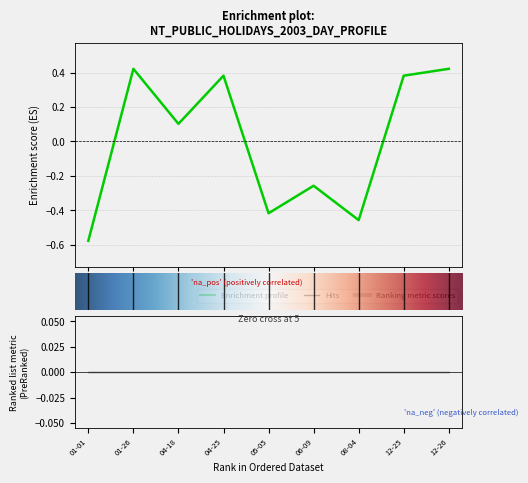

At which category does the data reach its first local valley?

04-18